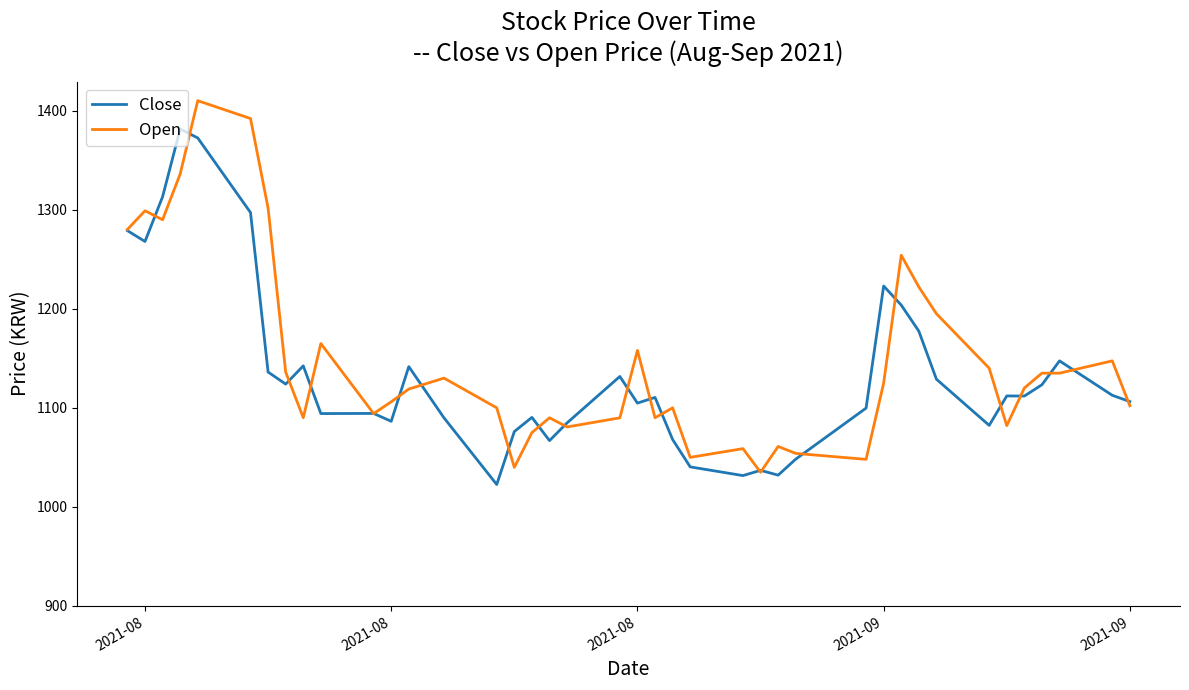

Rank the series by their maximum value, from lowest to highest.

Close, Open